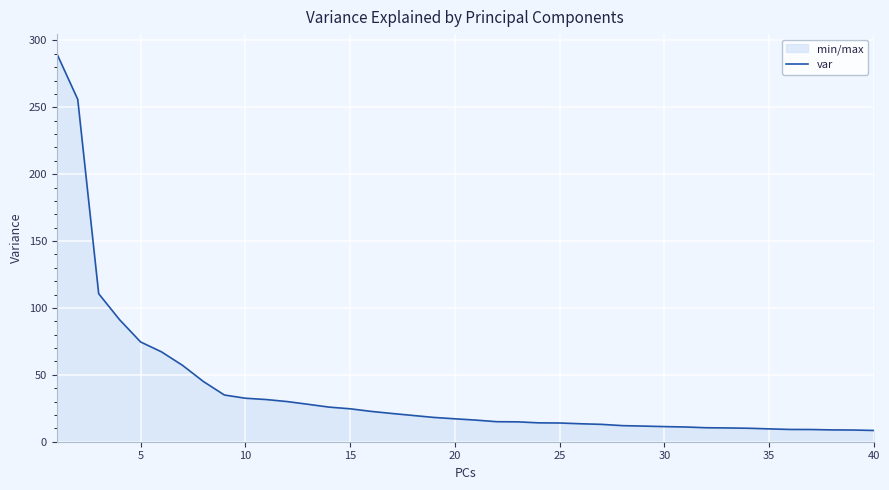

What is the difference between the maximum and minimum values?

281.7